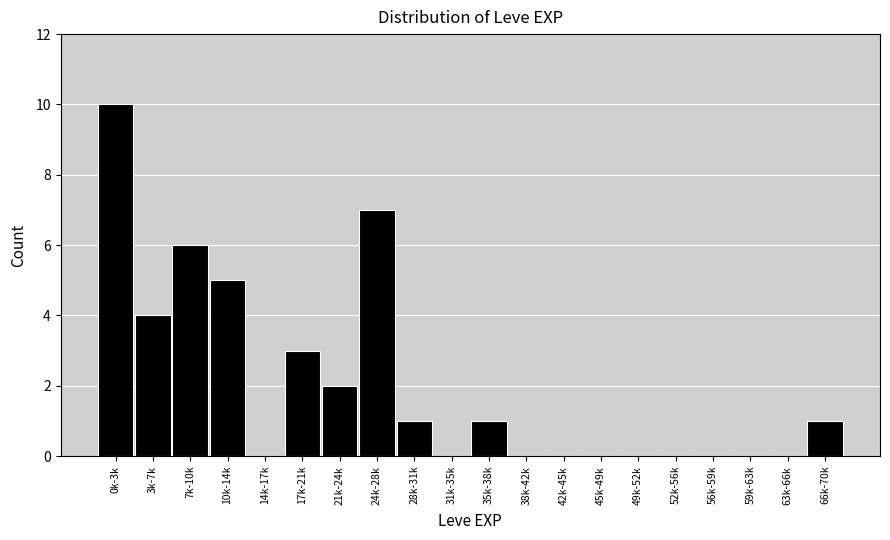

Reading right to left, extract all data points from this chart.

66k-70k=1	63k-66k=0	59k-63k=0	56k-59k=0	52k-56k=0	49k-52k=0	45k-49k=0	42k-45k=0	38k-42k=0	35k-38k=1	31k-35k=0	28k-31k=1	24k-28k=7	21k-24k=2	17k-21k=3	14k-17k=0	10k-14k=5	7k-10k=6	3k-7k=4	0k-3k=10